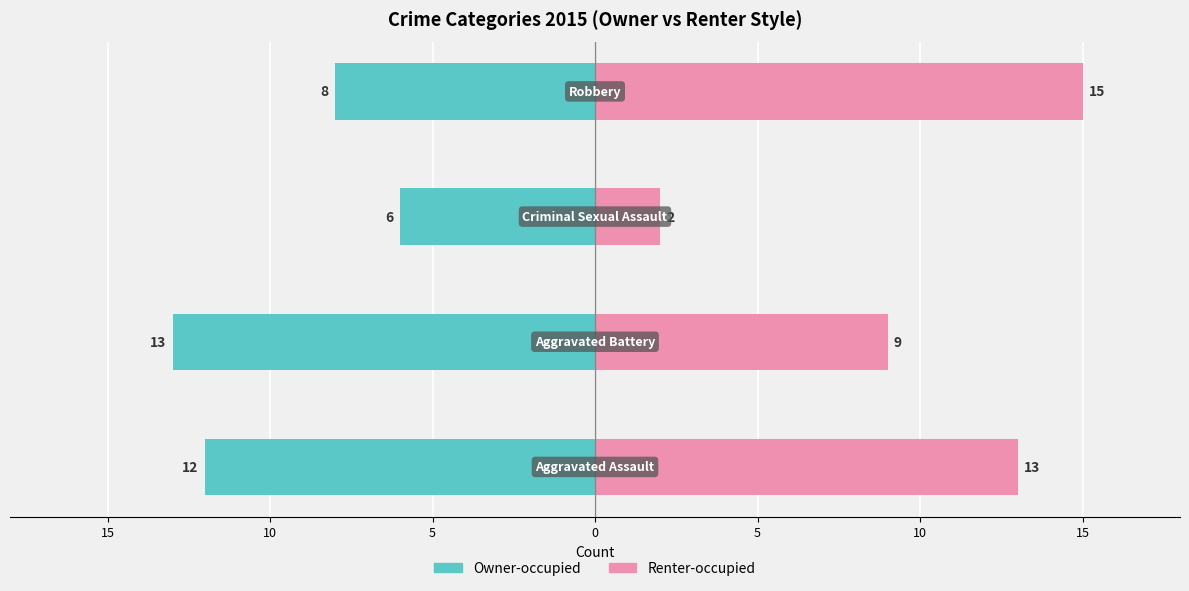

Rank the series at 15 from lowest to highest value.

Owner-occupied, Renter-occupied